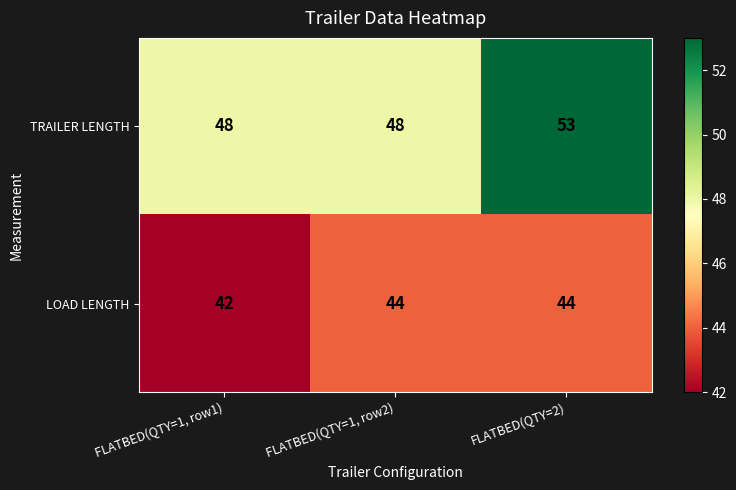

True or false: LOAD LENGTH has a value of 15 at FLATBED(QTY=2).

False